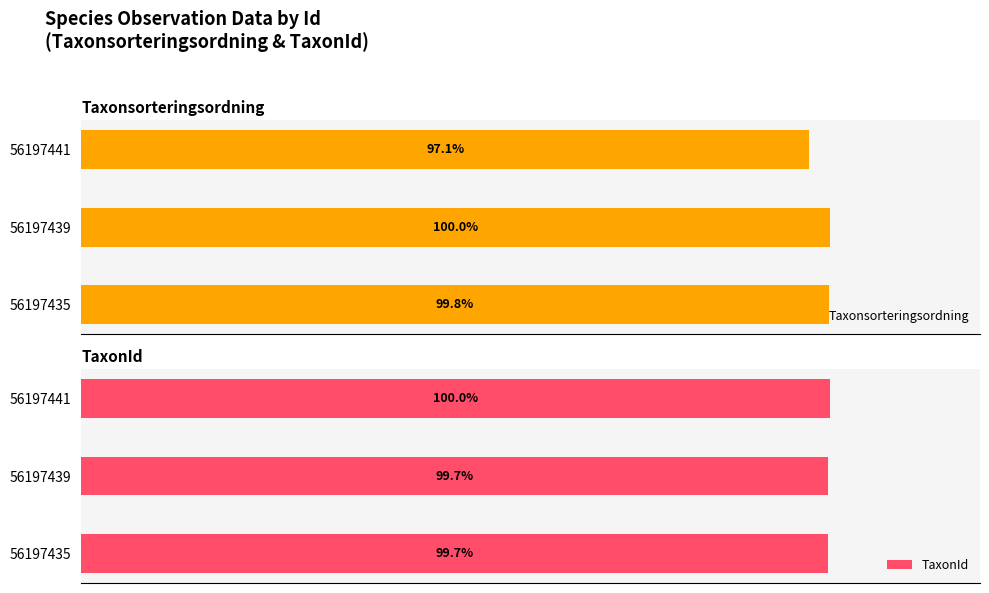

Rank the series by their maximum value, from lowest to highest.

Taxonsorteringsordning, TaxonId